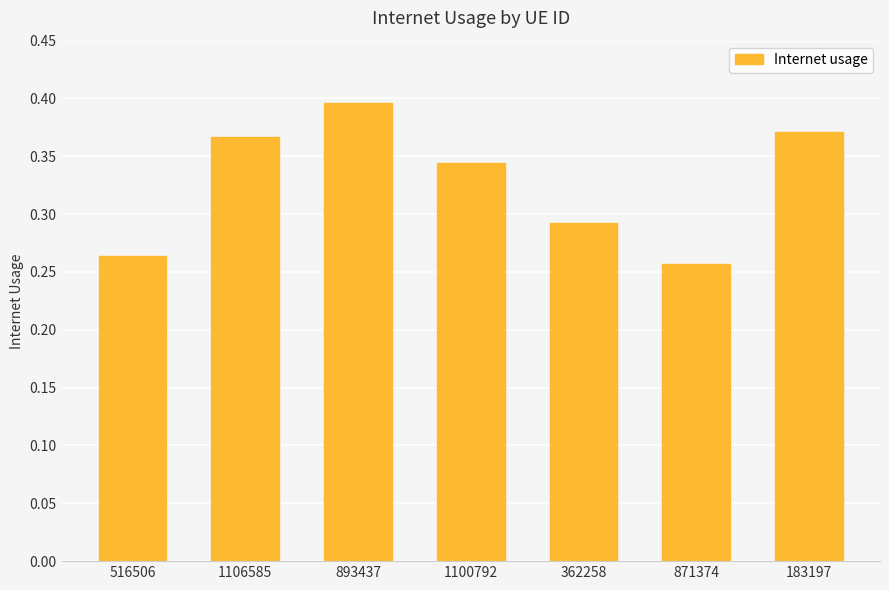

How many data points does each series have?

7